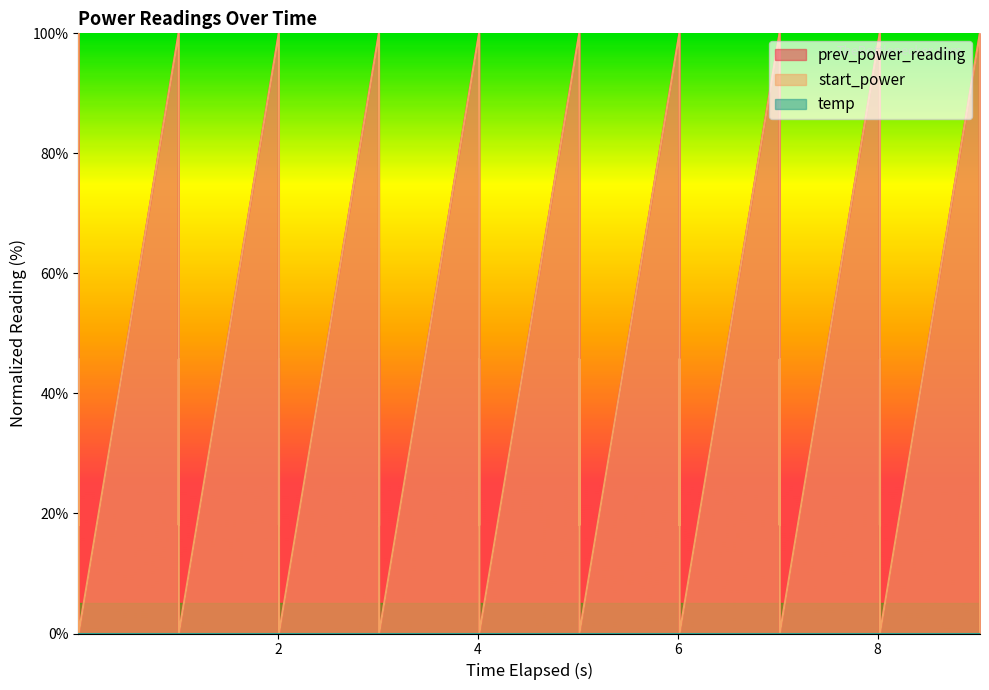

How many lines are shown in the chart?

3